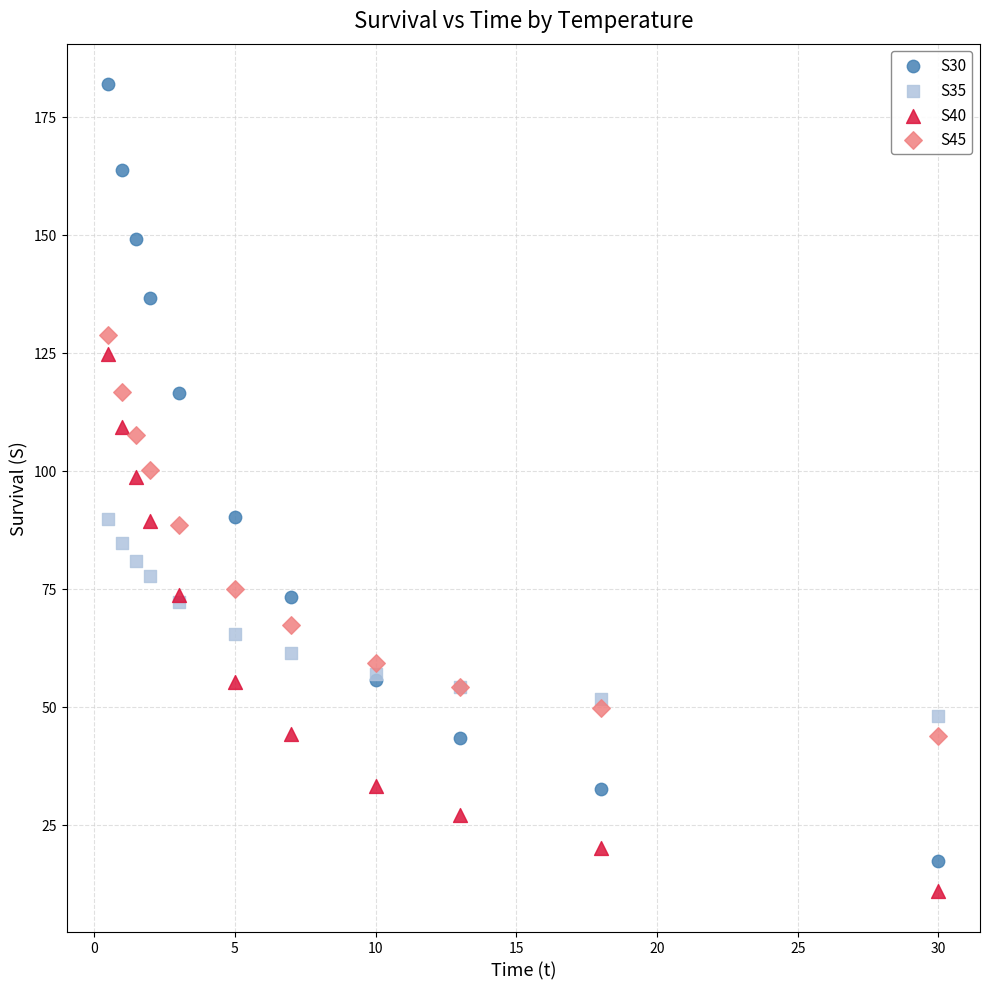

Which series has the widest spread of Y values?

S30